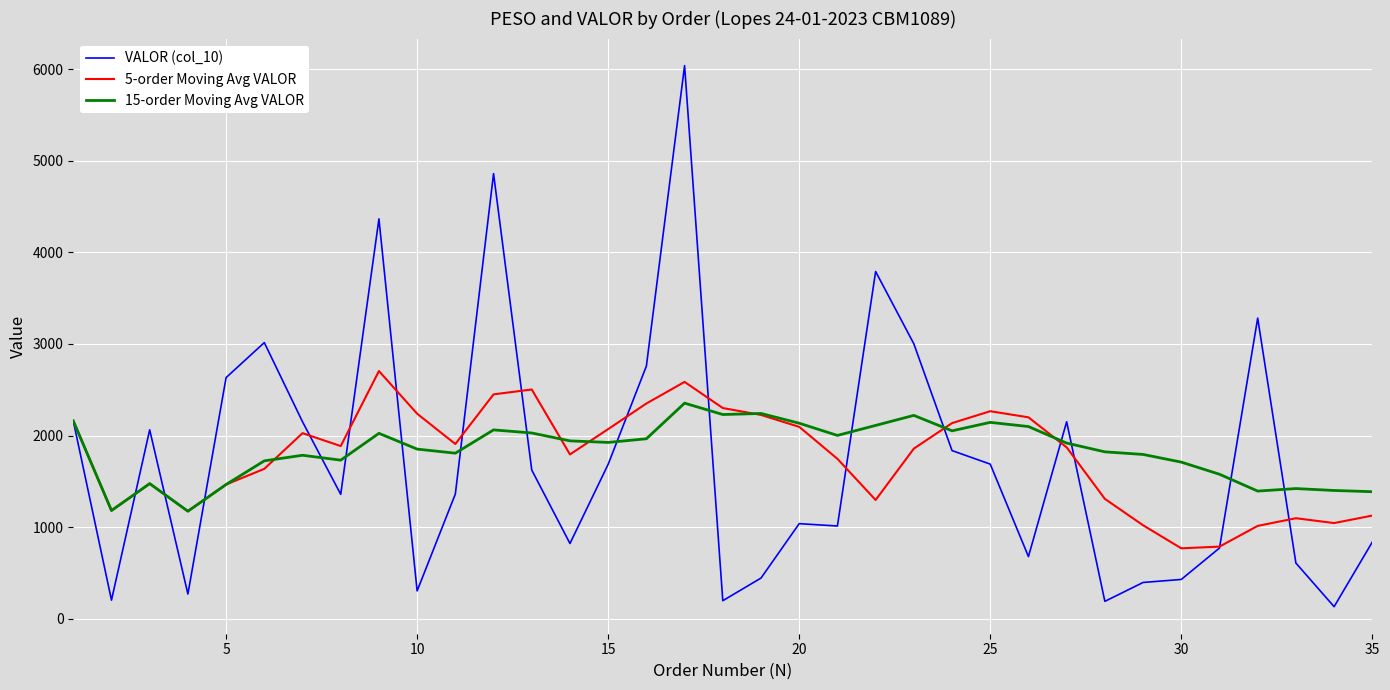

List the series in order of their peak value, highest first.

VALOR (col_10), 5-order Moving Avg VALOR, 15-order Moving Avg VALOR